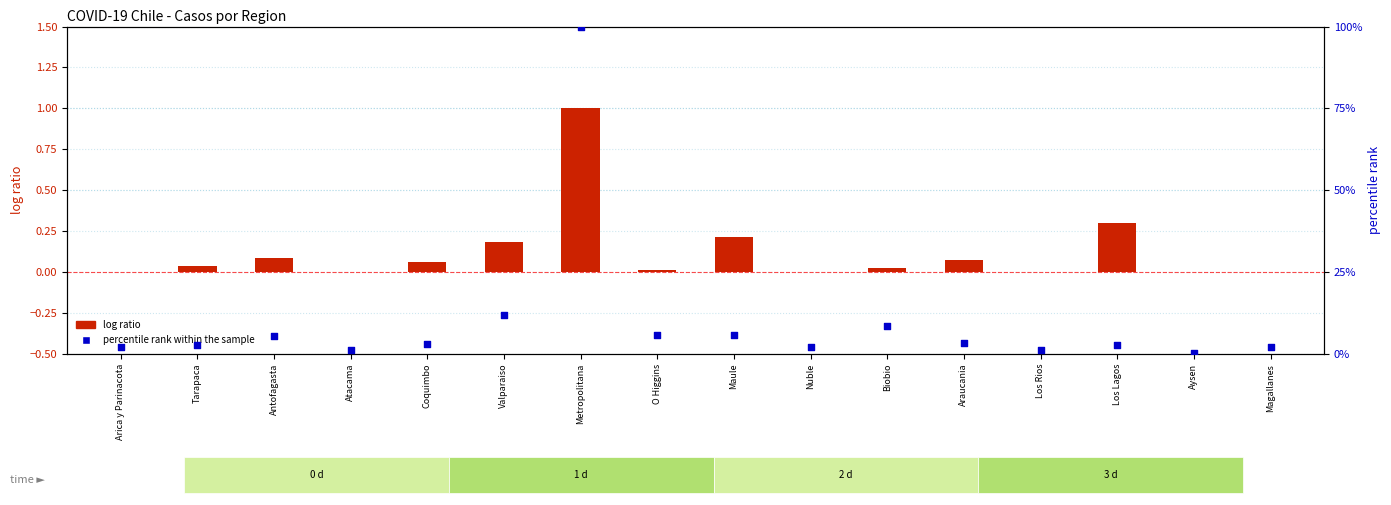

Which series has the widest spread of Y values?

percentile rank within the sample